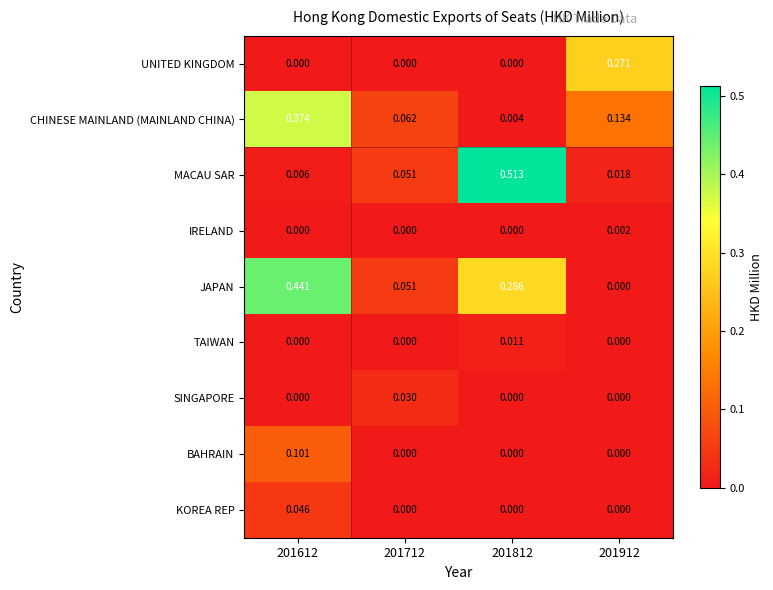

How many distinct data groups are displayed?

9